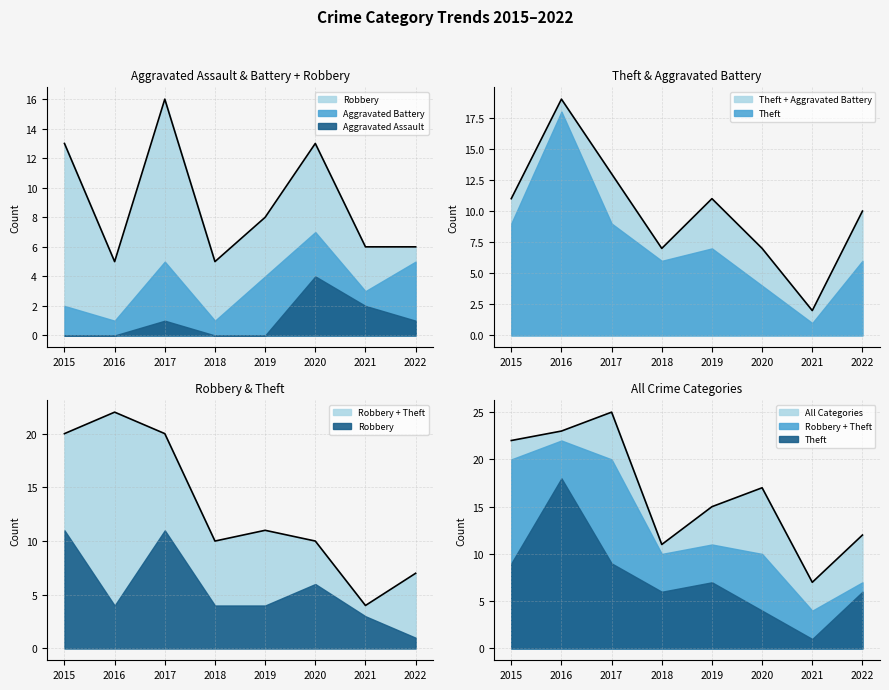

What is the value of the Robbery point at the 5th from the left?

4